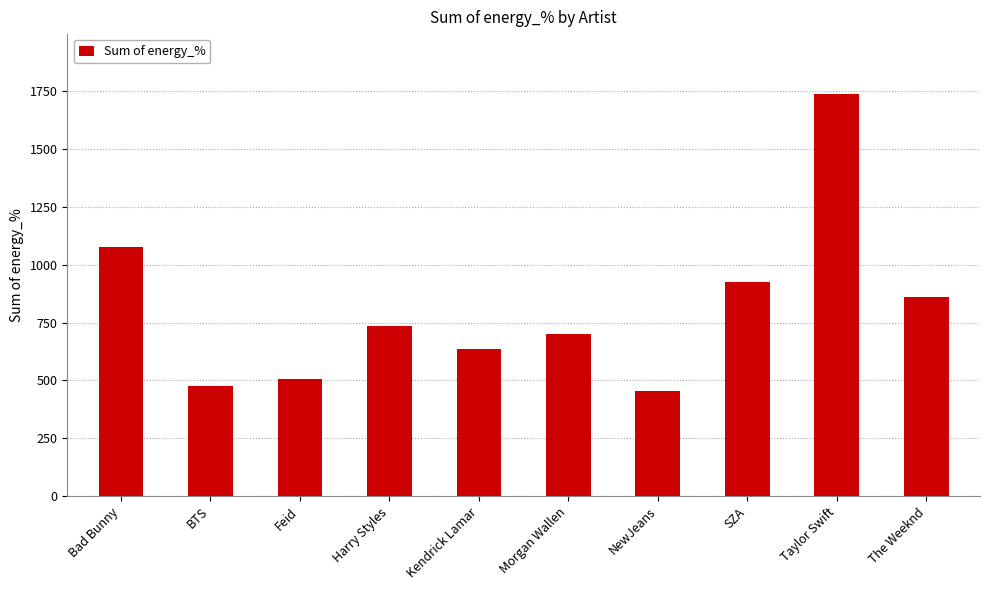

Reading left to right, extract all data points from this chart.

1075	475	507	735	635	703	454	926	1737	861